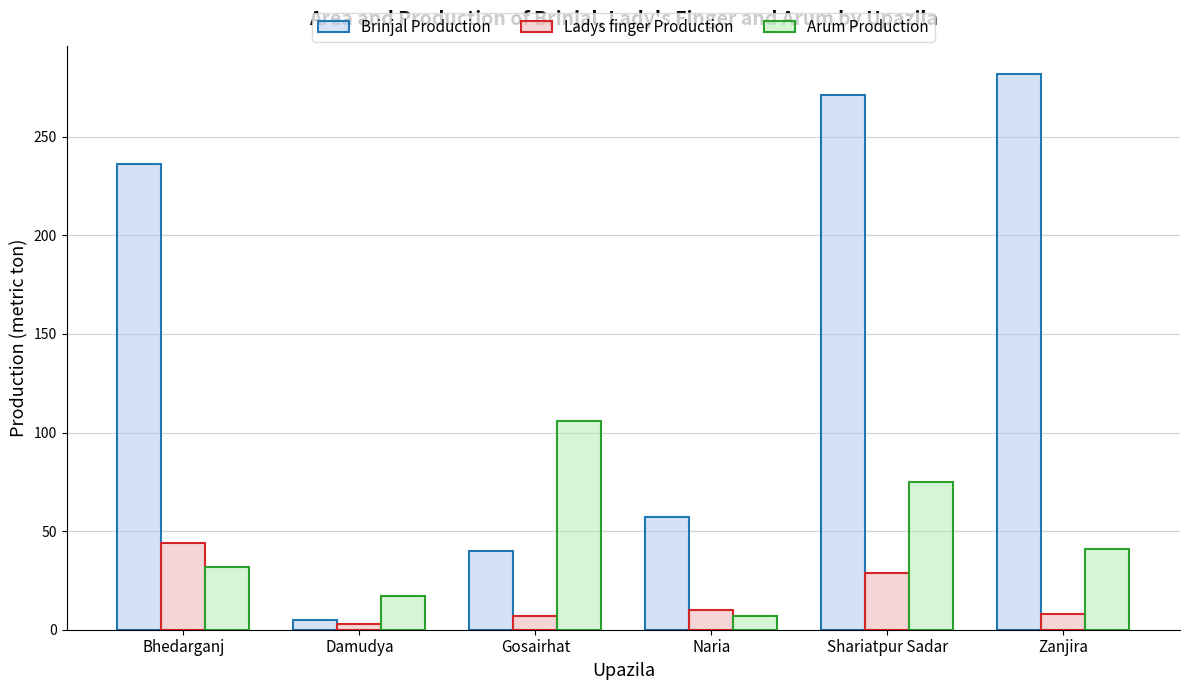

Read the Arum Production value at Bhedarganj.

32